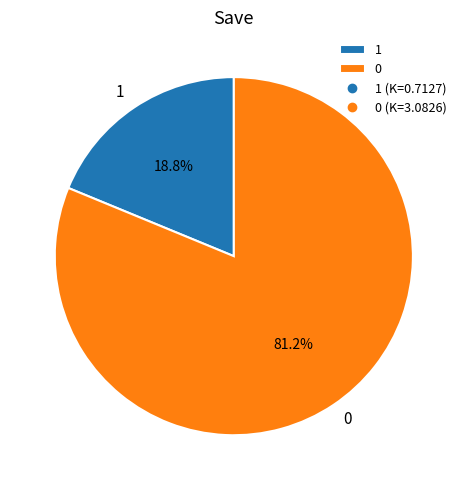

What percentage do 1 and 0 together represent?

100.0%